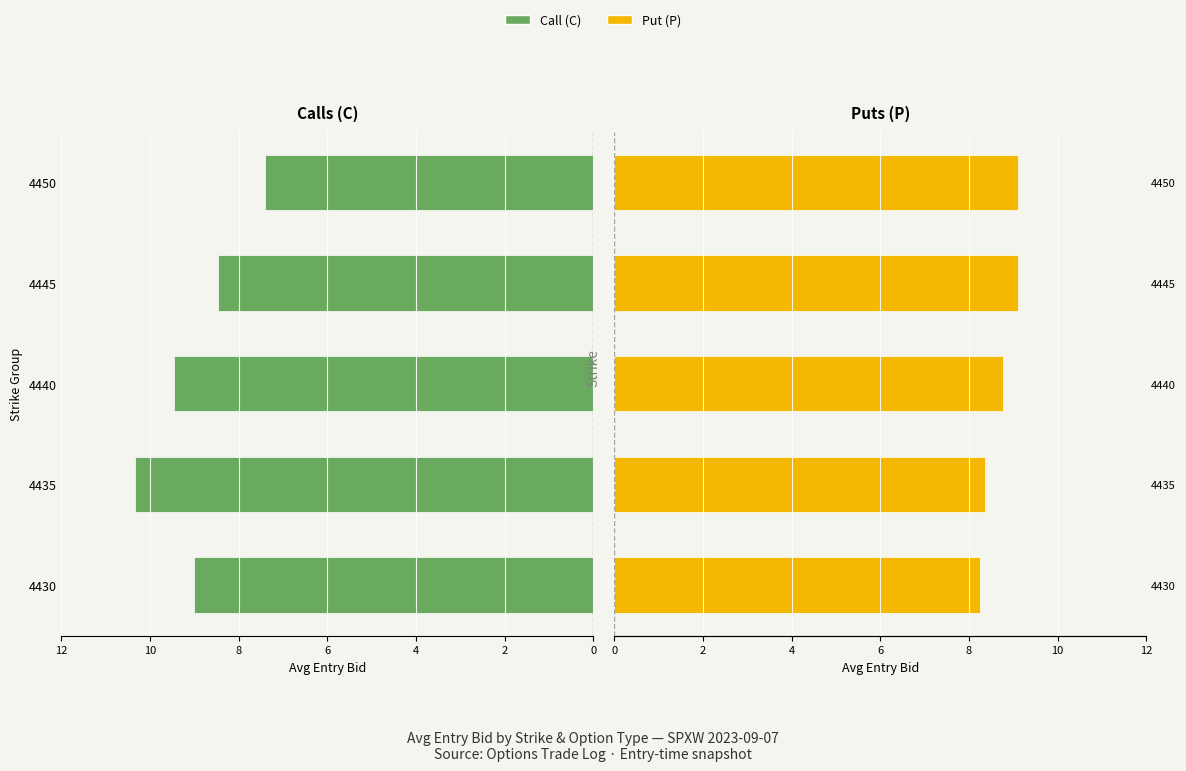

Which series has the largest range (max minus min)?

Call (C)